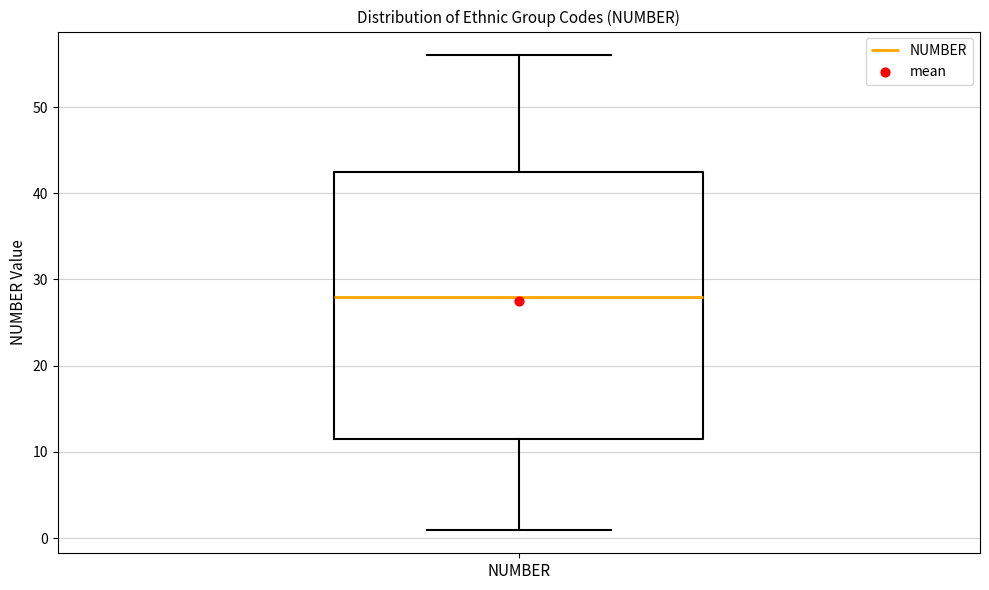

Transcribe this box plot: give where the median line is, the range the box spans, and where the two whiskers end, as read against the y-axis. The values are not printed on the chart, so give them approximately, as read against the axis.

median 28, box 12 to 43, whiskers 1 to 56